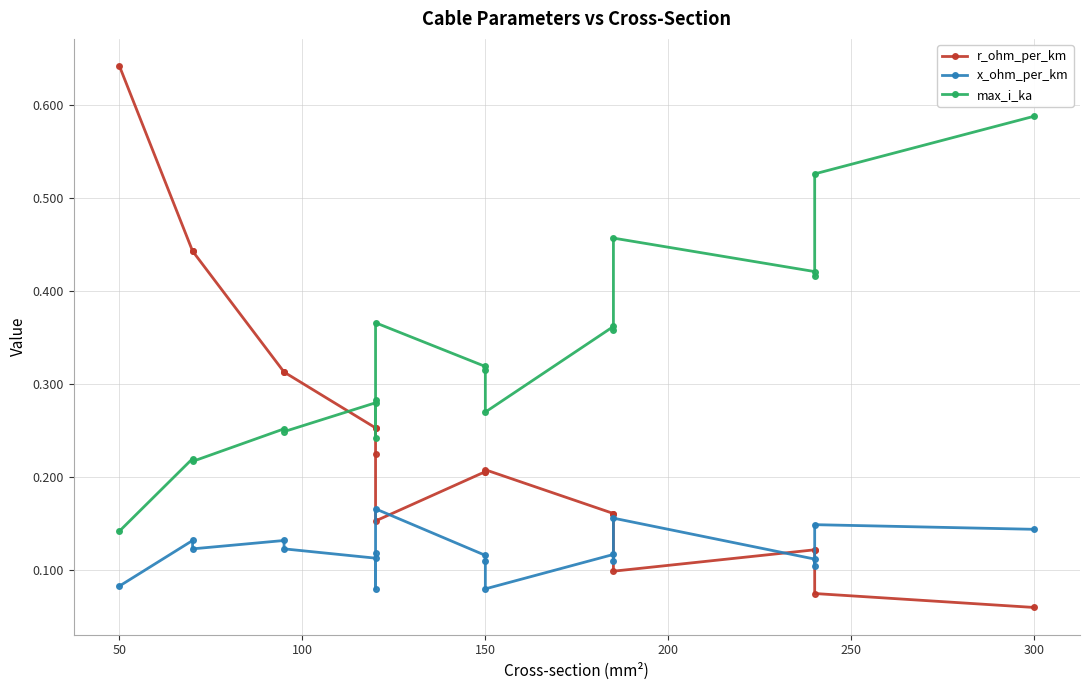

The value of r_ohm_per_km at 150 is 0.1. True or false?

False